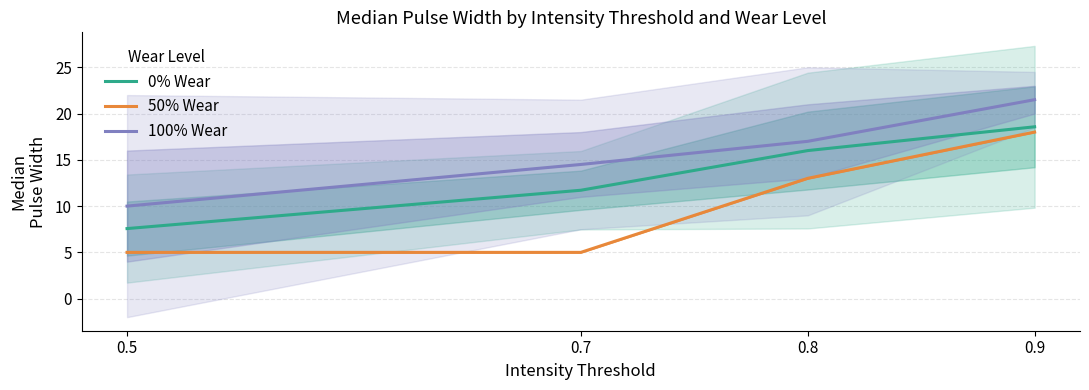

What is the value of the 100% Wear point at the 1st from the left?

10.0